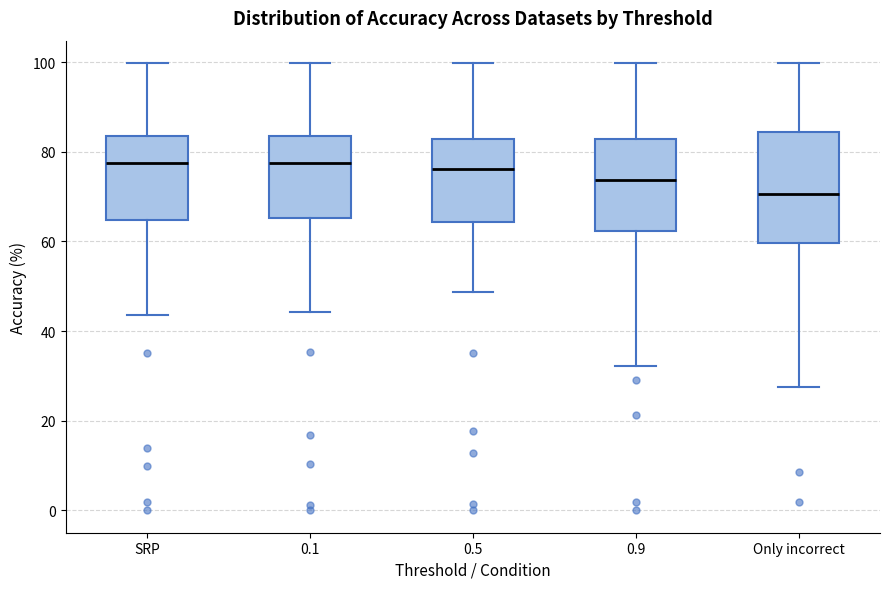

Which box is the tallest, from its lower edge to its upper edge?

Only incorrect